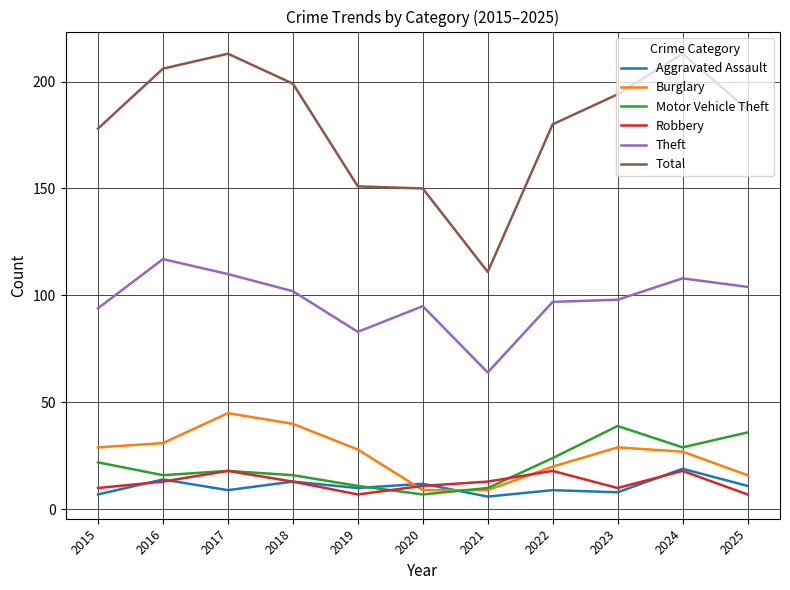

What is the total value across all series at 2020?

284